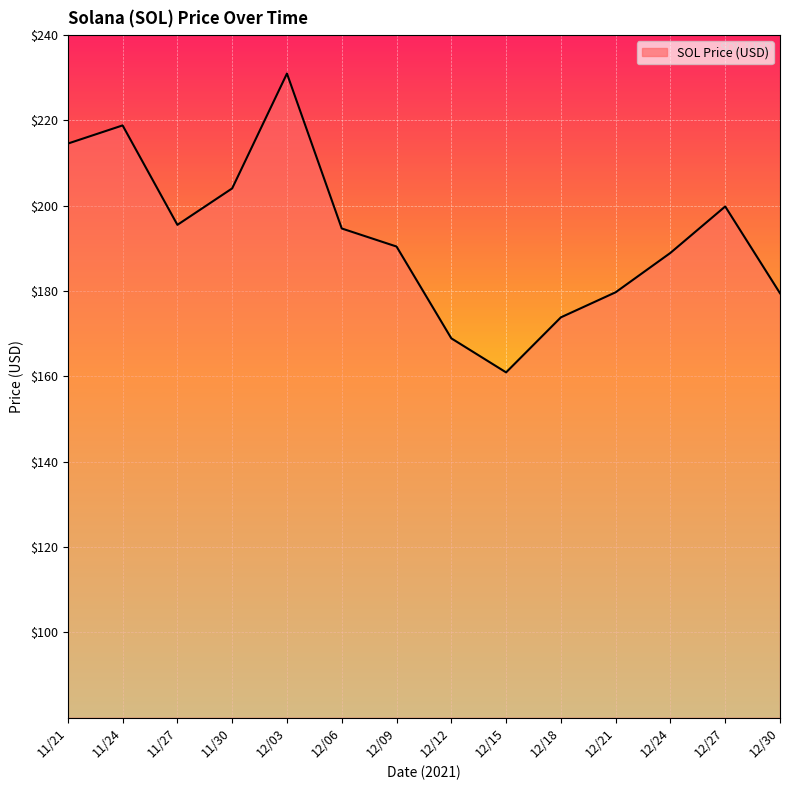

True or false: the data shows 179.5 at 12/30.

True